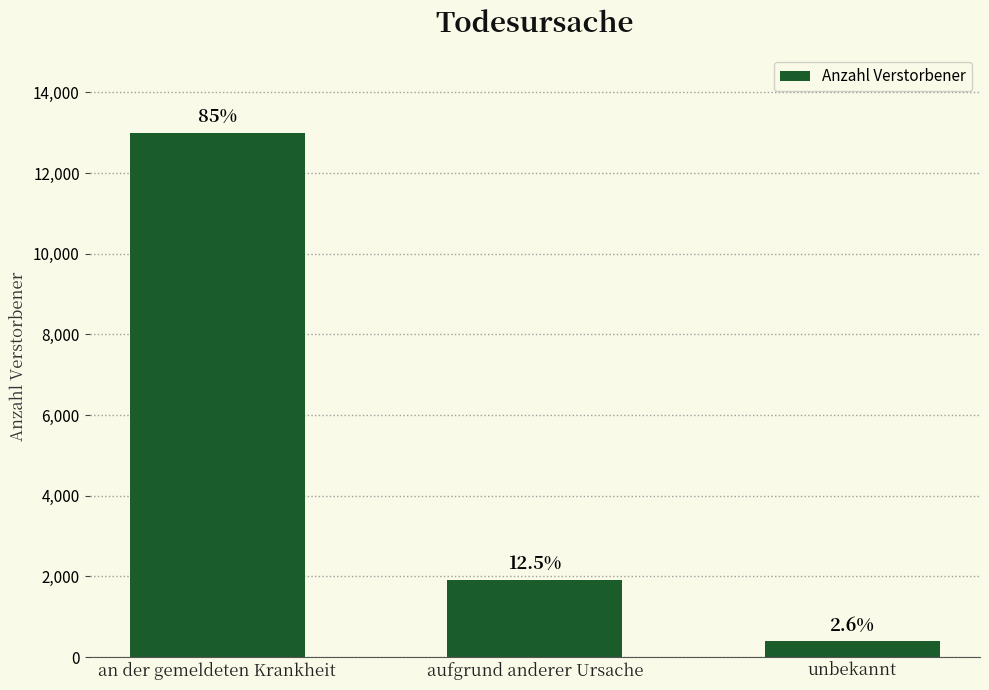

Count the values in the range 390 to 12990.

3